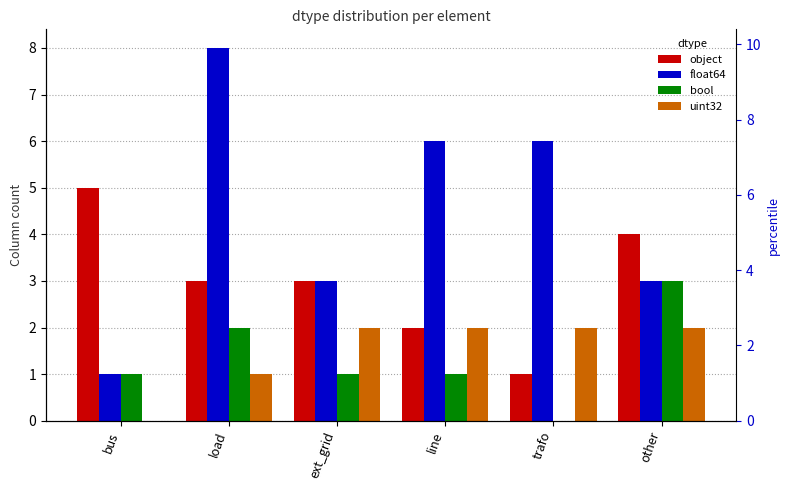

What is the value of the object bar at the 5th from the left?

1